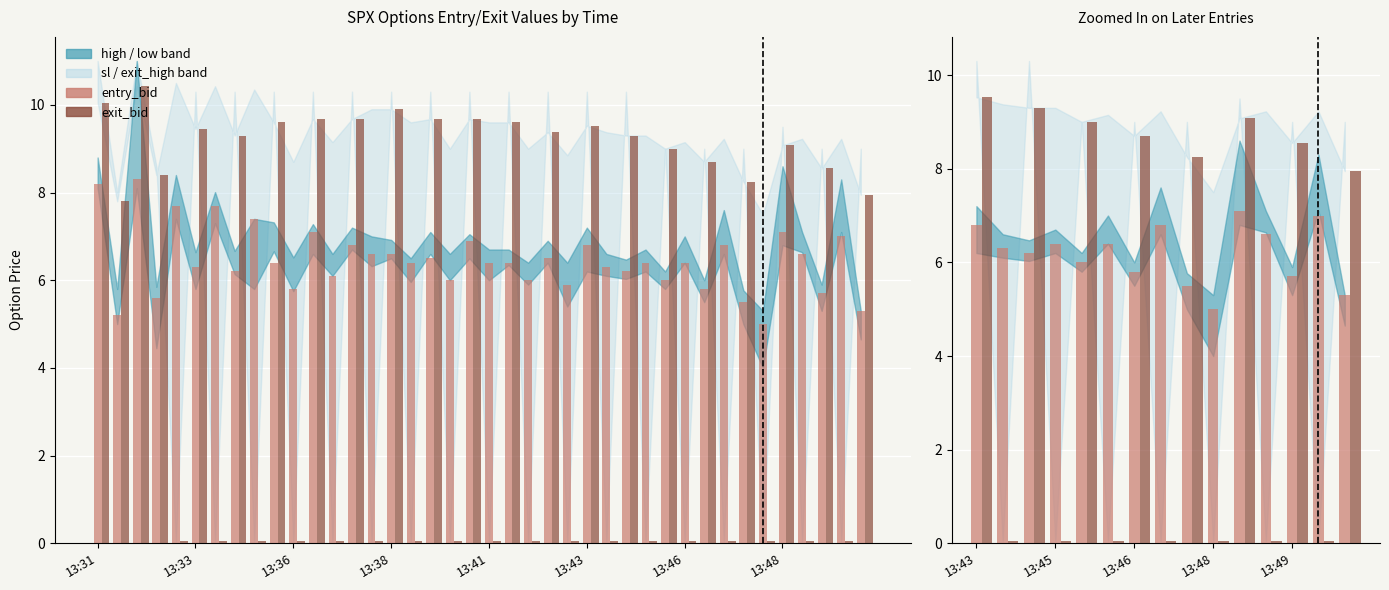

Where is entry_bid nearest to the value 6?

13:41